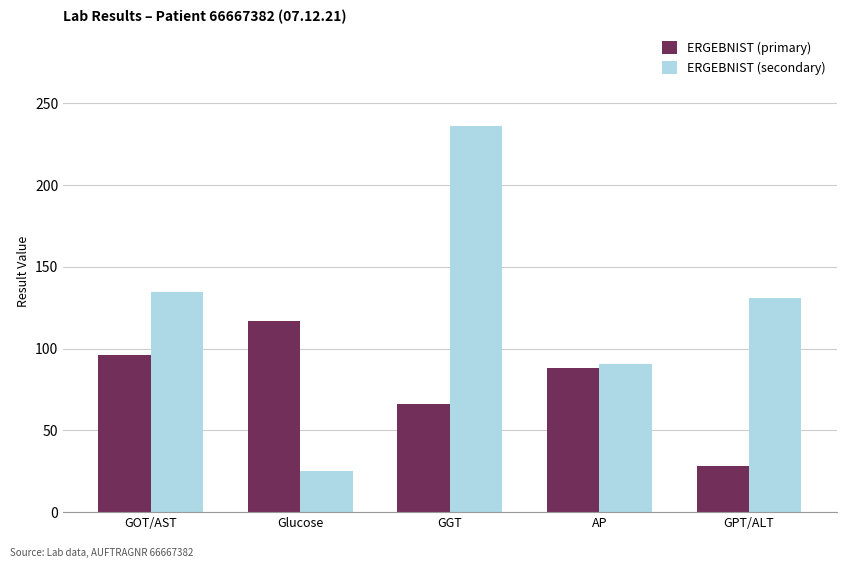

Reading left to right, extract all data points from this chart.

ERGEBNIST (primary): 96.0	117.0	66.0	88.0	28.0
ERGEBNIST (secondary): 134.6	25.0	236.0	90.3	131.0